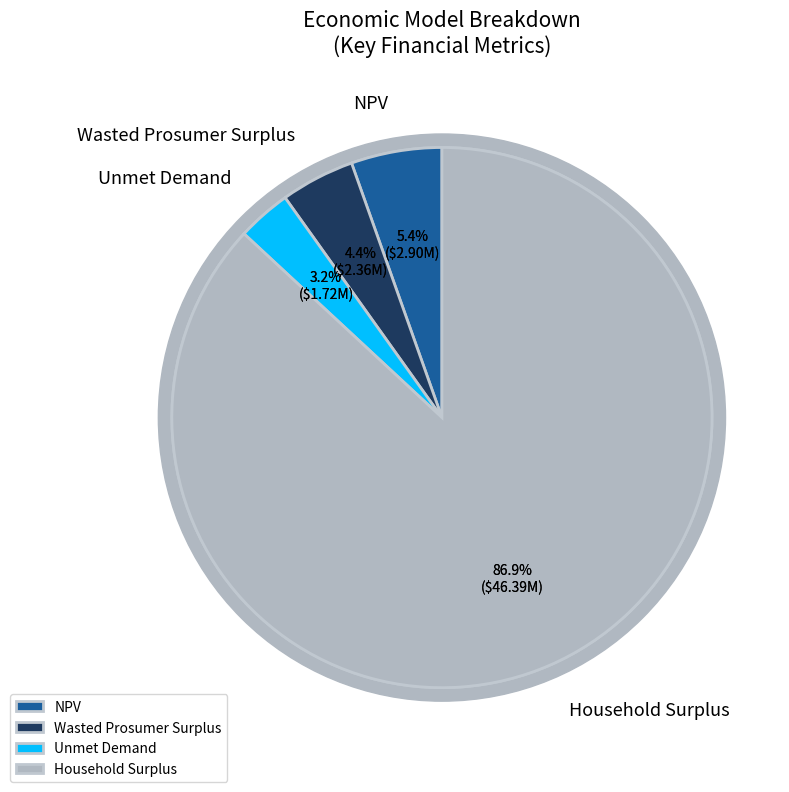

How much of the chart is everything except Unmet Demand?

96.8%